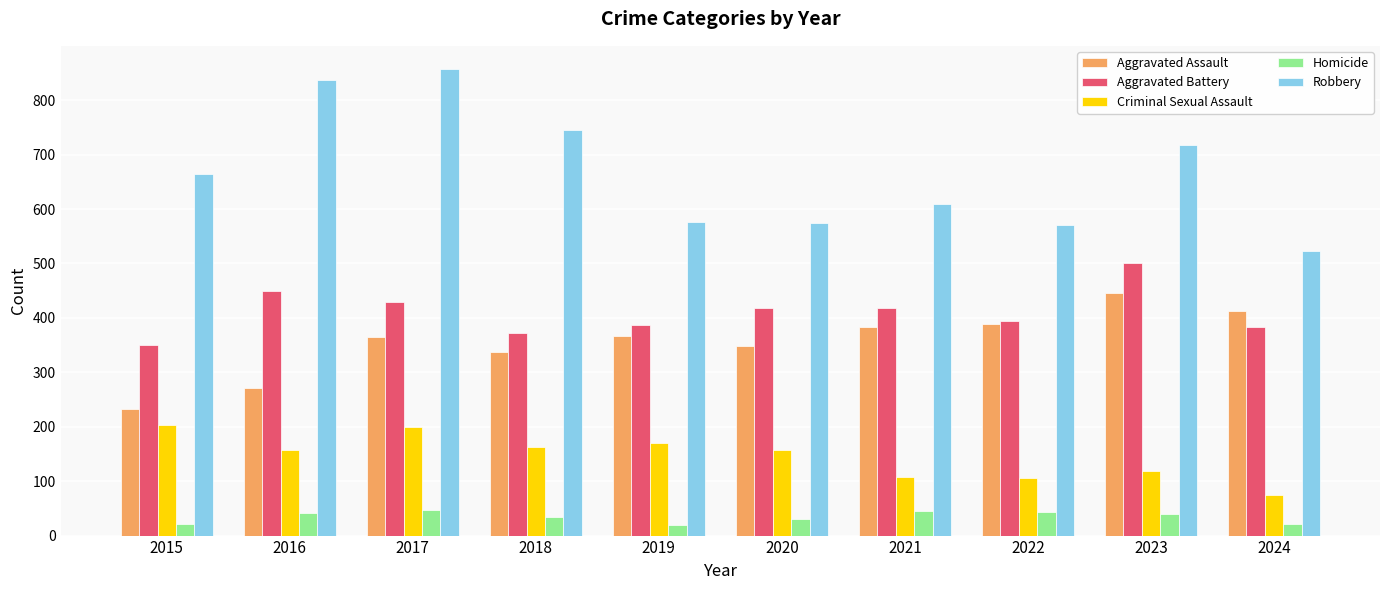

What is the average value of the Aggravated Assault series?

355